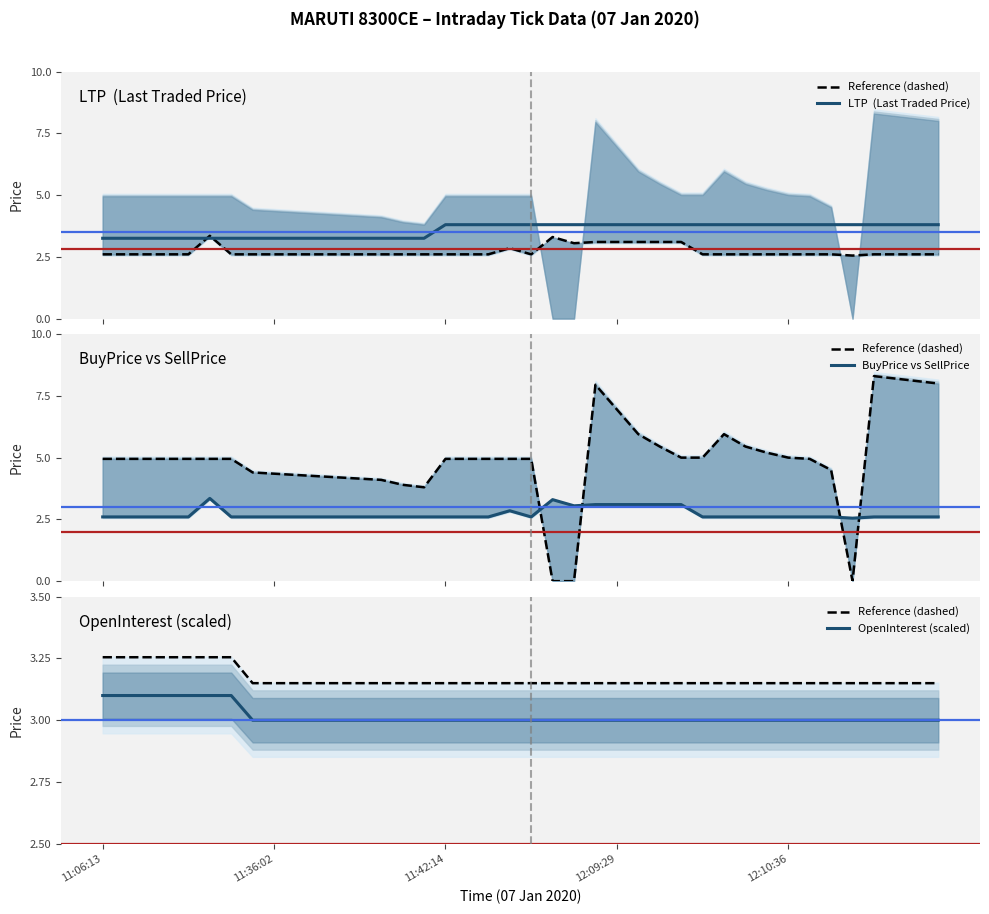

At how many categories does at least one series exceed 3?

40